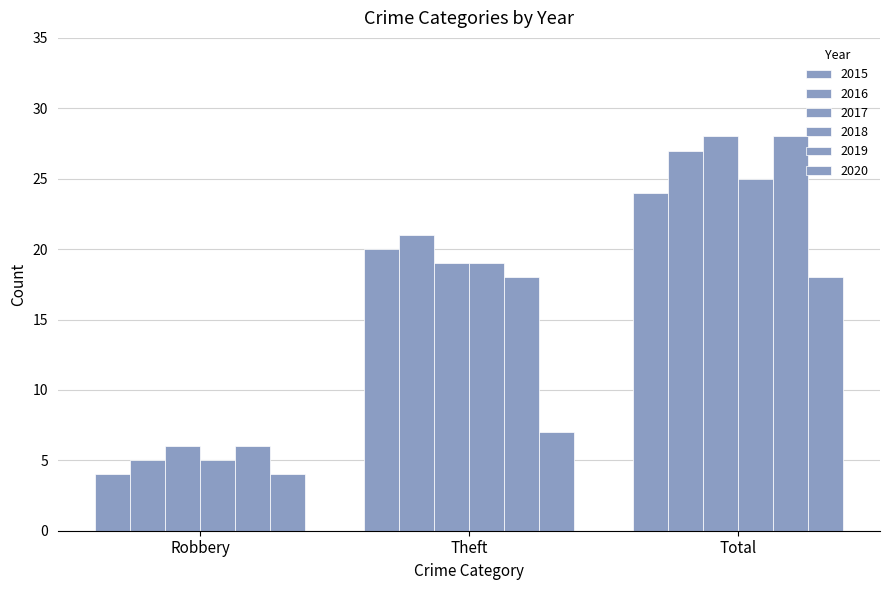

How many distinct data groups are displayed?

6